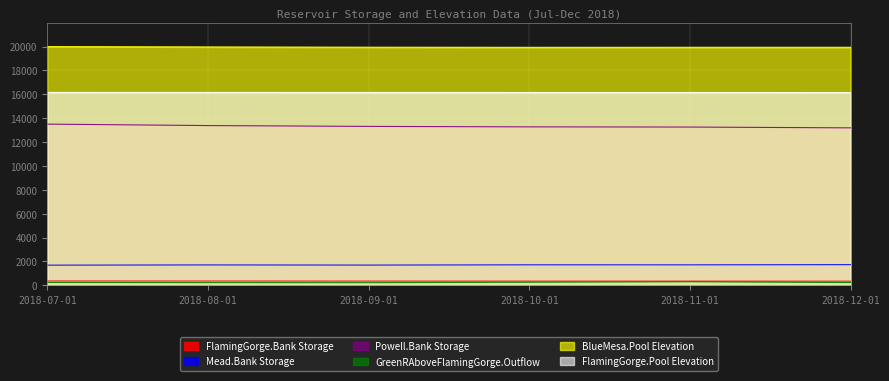

What is the label of the 2nd point from the left?

2018-08-01